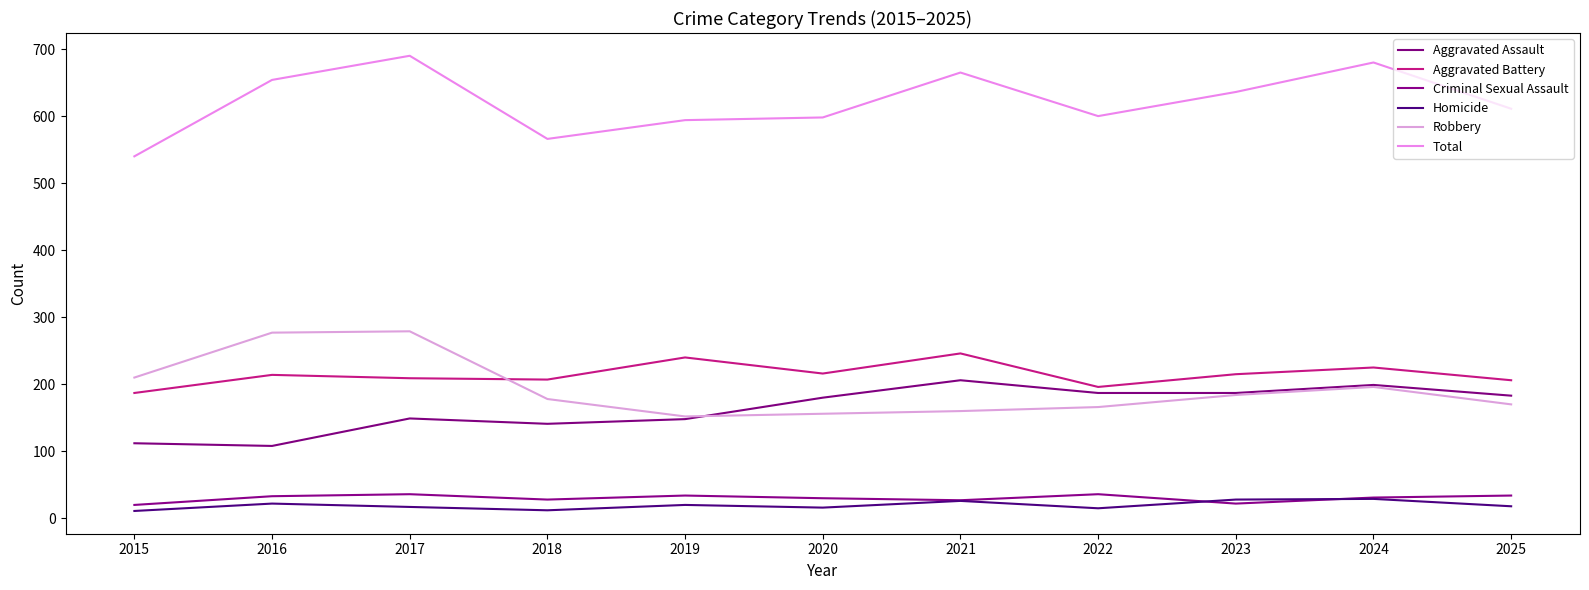

In Homicide, how many points are lower than both neighbors (excluding endpoints)?

3